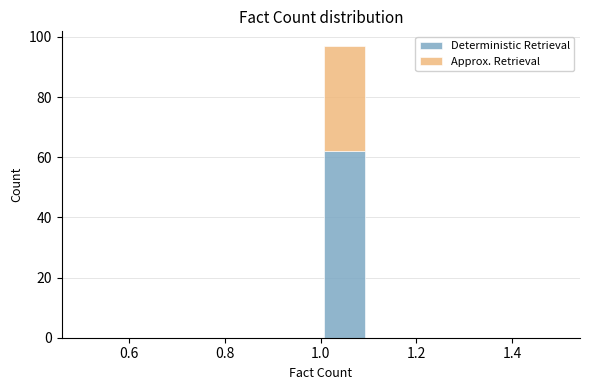

Reading left to right, list every stacked bar in this chart as the range it spans on the x-axis followed by its total height. The values are not printed on the chart, so give them approximately, as read against the axis.

0.5 to 0.6: 0
0.6 to 0.7: 0
0.7 to 0.8: 0
0.8 to 0.9: 0
0.9 to 1.0: 0
1.0 to 1.1: 98
1.1 to 1.2: 0
1.2 to 1.3: 0
1.3 to 1.4: 0
1.4 to 1.5: 0